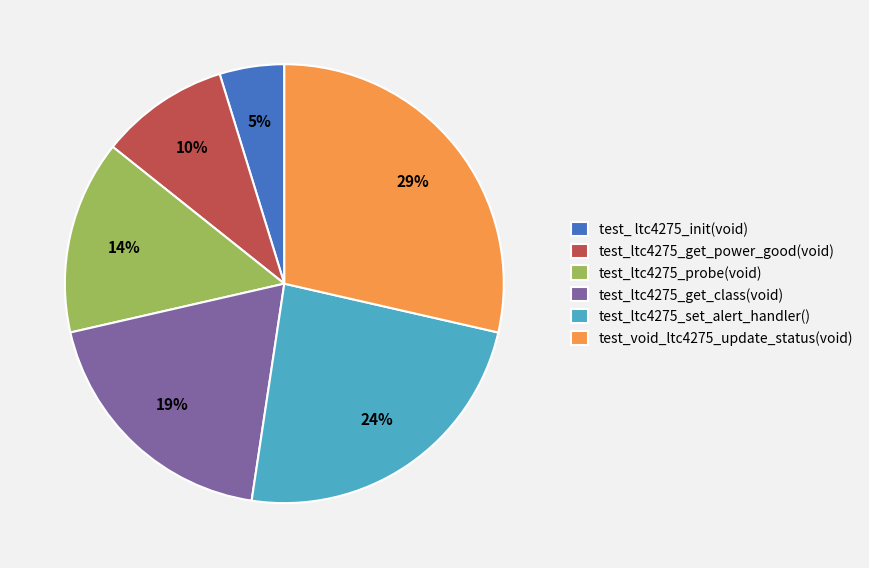

To the nearest percent, what is the combined percentage of test_ ltc4275_init(void) and test_ltc4275_probe(void)?

19%